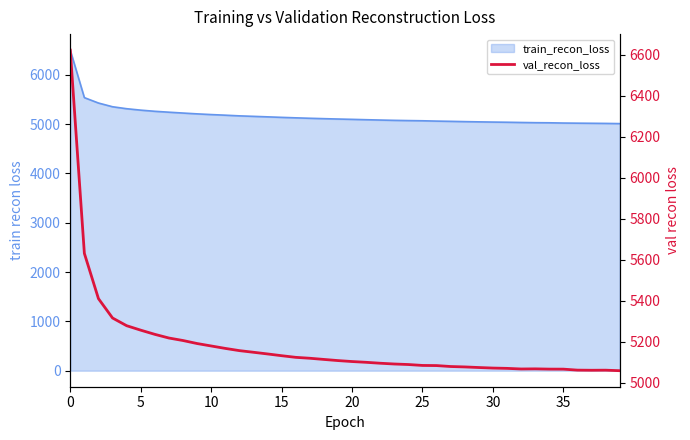

What is the smallest value displayed?

5057.9